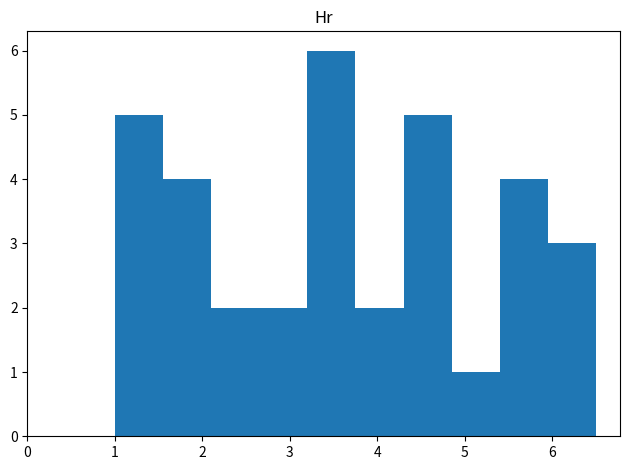

What is the height of the bar covering 1.00 to 1.55 on the x-axis? Neither the bar edges nor the heights are printed on the chart, so give them approximately, as read against the axes.

5